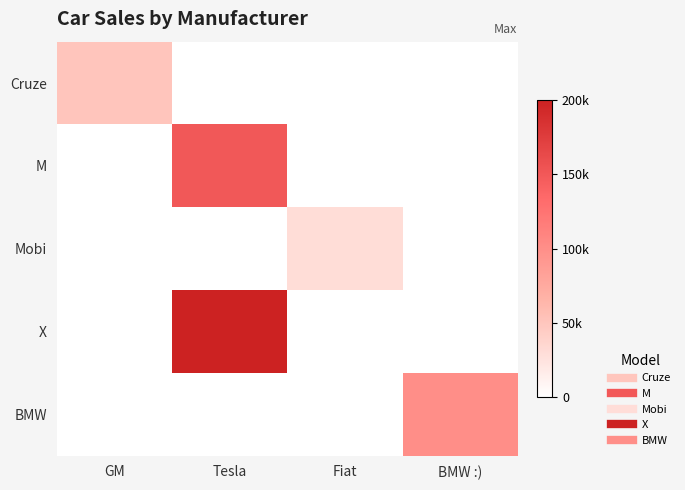

Reading left to right, what are all the values shown in this chart?

Cruze: GM=50000	Tesla=0	Fiat=0	BMW :)=0
M: GM=0	Tesla=150000	Fiat=0	BMW :)=0
Mobi: GM=0	Tesla=0	Fiat=30000	BMW :)=0
X: GM=0	Tesla=200000	Fiat=0	BMW :)=0
BMW: GM=0	Tesla=0	Fiat=0	BMW :)=100000